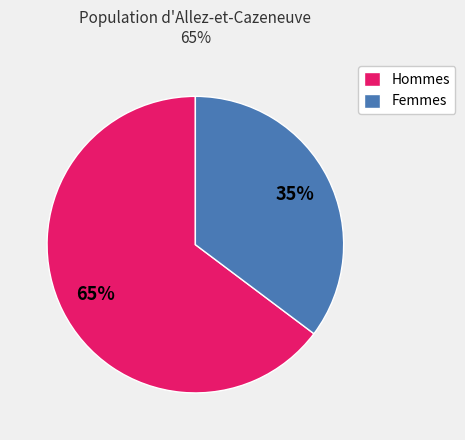

Is Femmes the majority of the pie?

No